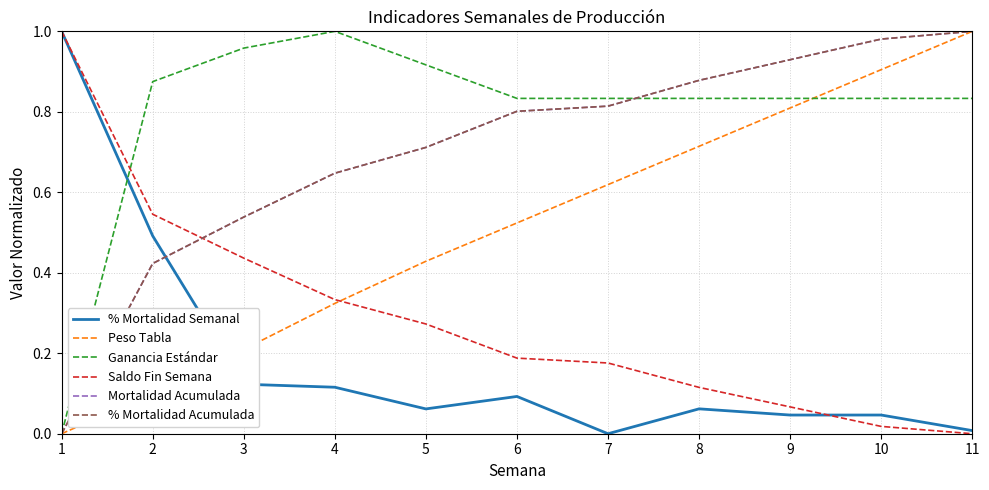

Which series ends up on top after the final intersection of Saldo Fin Semana and Peso Tabla?

Peso Tabla